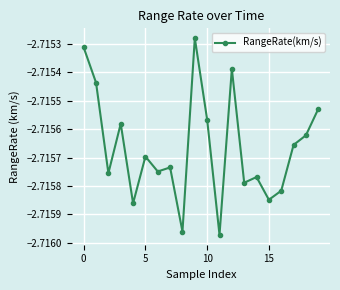

True or false: the data has more than 0 interior local peaks.

True